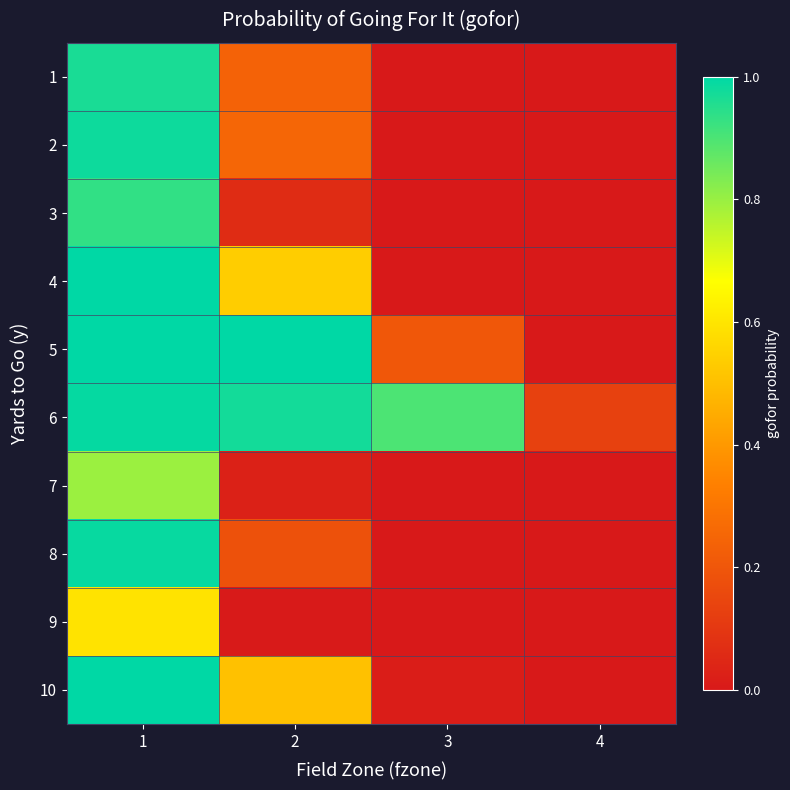

Reading right to left, what are all the values shown in this chart?

1: 4=0.0	3=0.0	2=0.2	1=1.0
2: 4=0.0	3=0.0	2=0.3	1=1.0
3: 4=0.0	3=0.0	2=0.1	1=0.9
4: 4=0.0	3=0.0	2=0.5	1=1.0
5: 4=0.0	3=0.2	2=1.0	1=1.0
6: 4=0.1	3=0.9	2=1.0	1=1.0
7: 4=0.0	3=0.0	2=0.0	1=0.8
8: 4=0.0	3=0.0	2=0.2	1=1.0
9: 4=0.0	3=0.0	2=0.0	1=0.6
10: 4=0.0	3=0.0	2=0.5	1=1.0